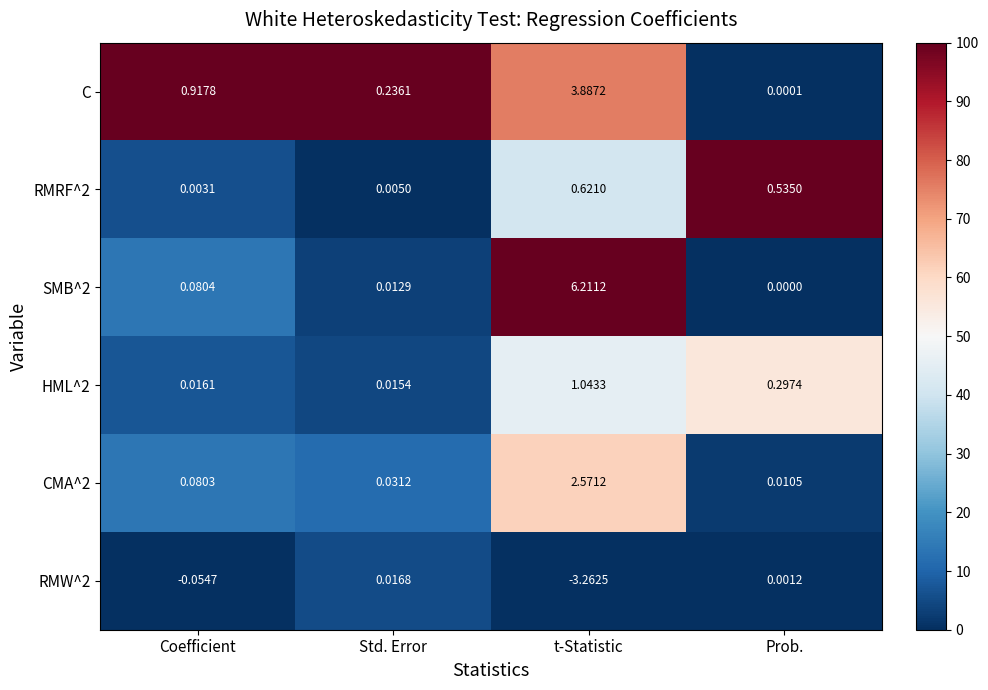

Rank the series at Std. Error from lowest to highest value.

RMRF^2, SMB^2, HML^2, RMW^2, CMA^2, C